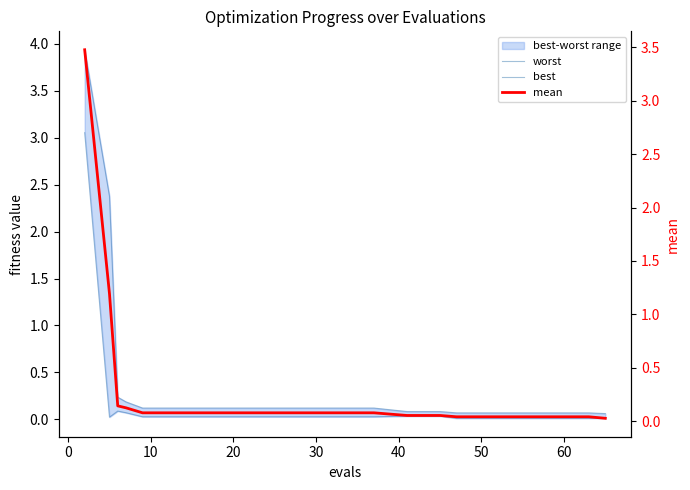

True or false: worst has more than 1 points higher than both neighbors.

False